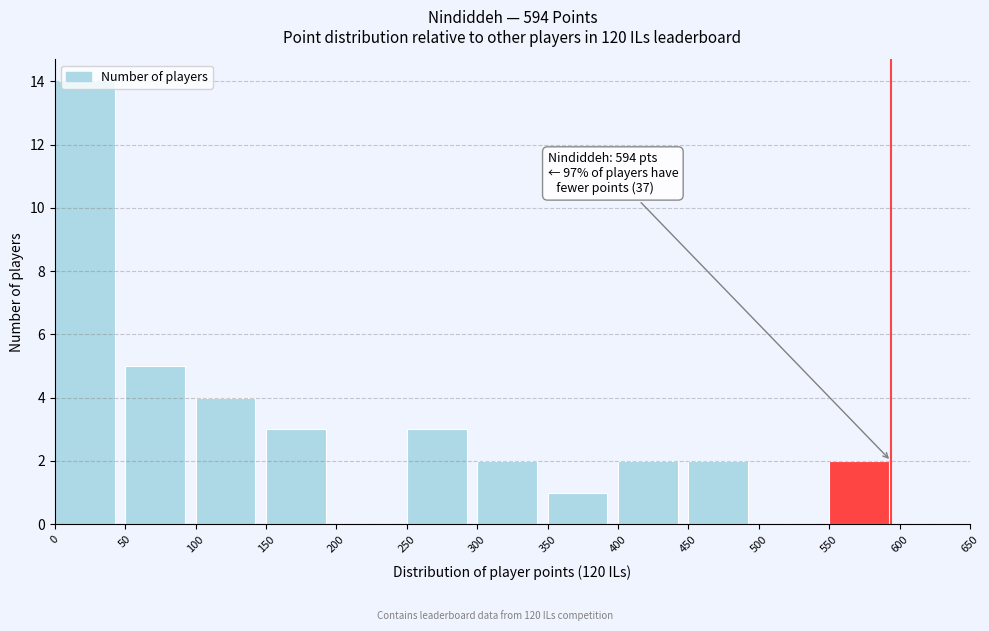

Which range on the x-axis has the tallest bar?

0 to 50